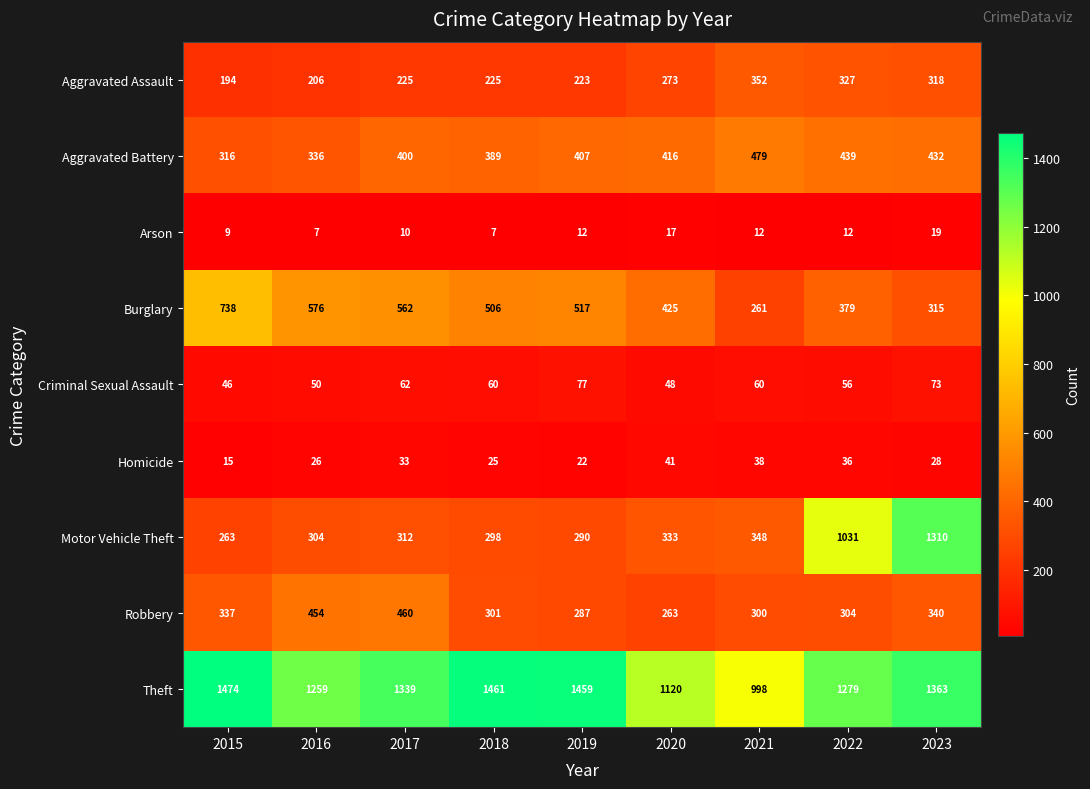

What is the approximate value of Motor Vehicle Theft at 2020, to the nearest 100?

300